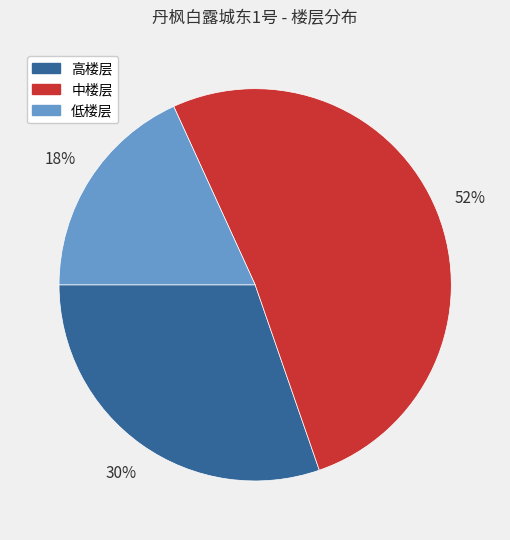

Does any single category account for the majority?

Yes